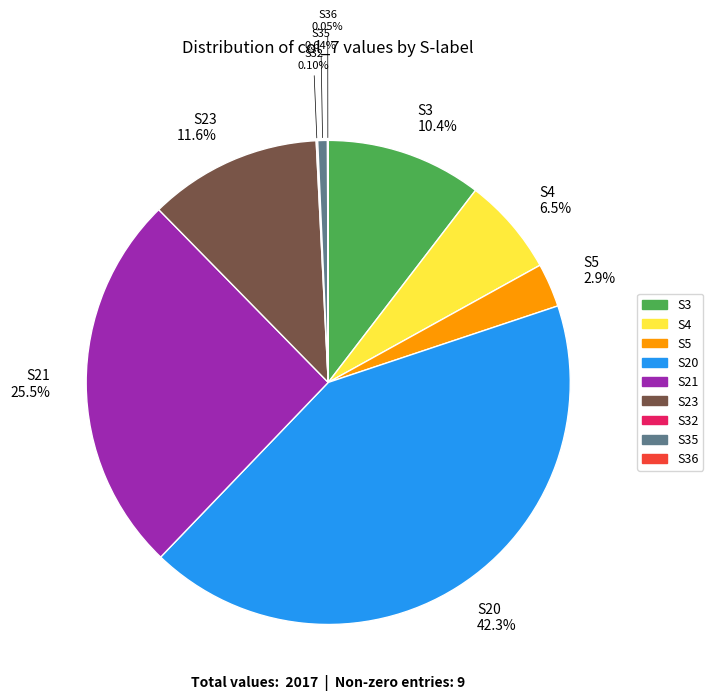

Is there a majority slice in this chart?

No